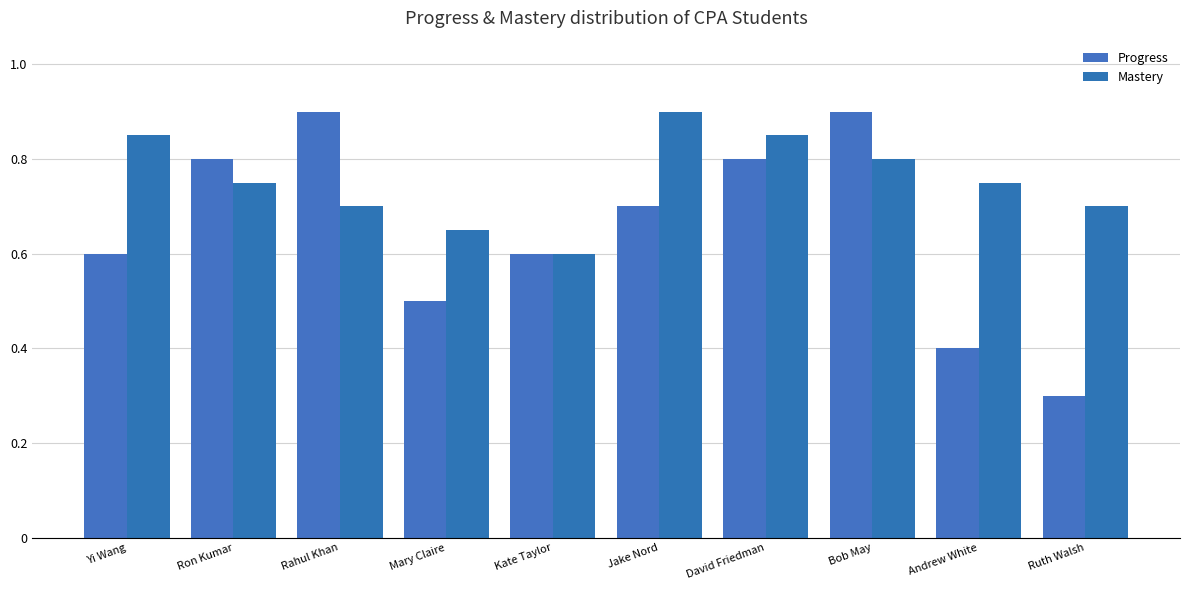

Count the number of data series in this chart.

2